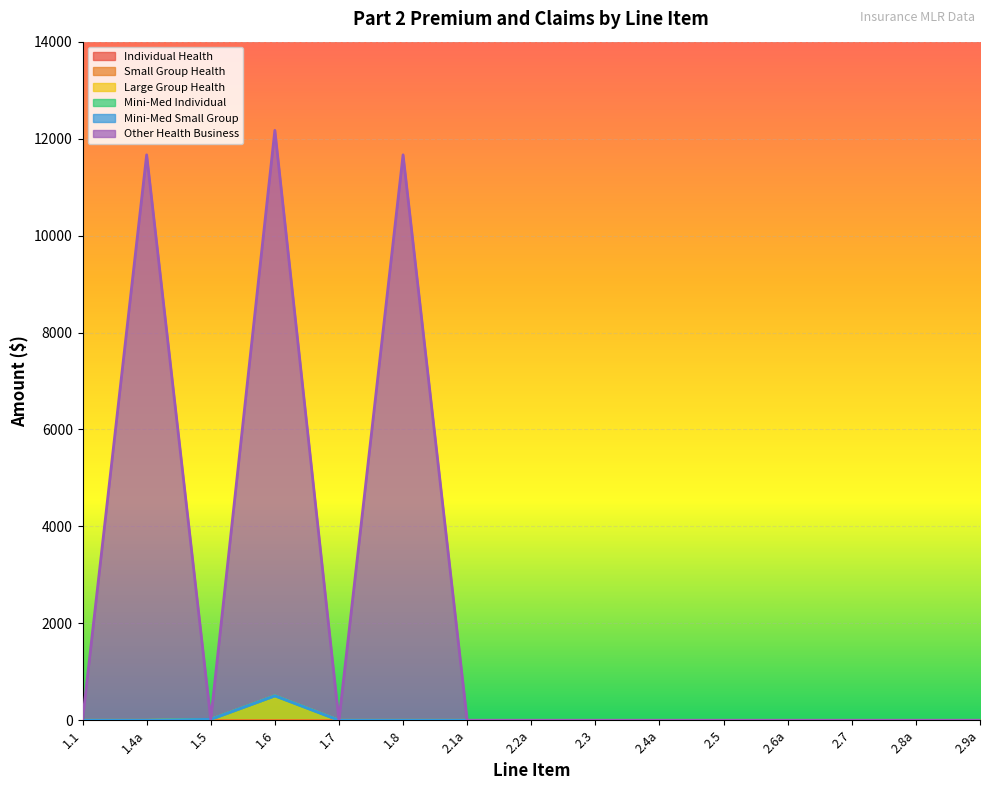

What is the label of the 15th point from the right?

1.1